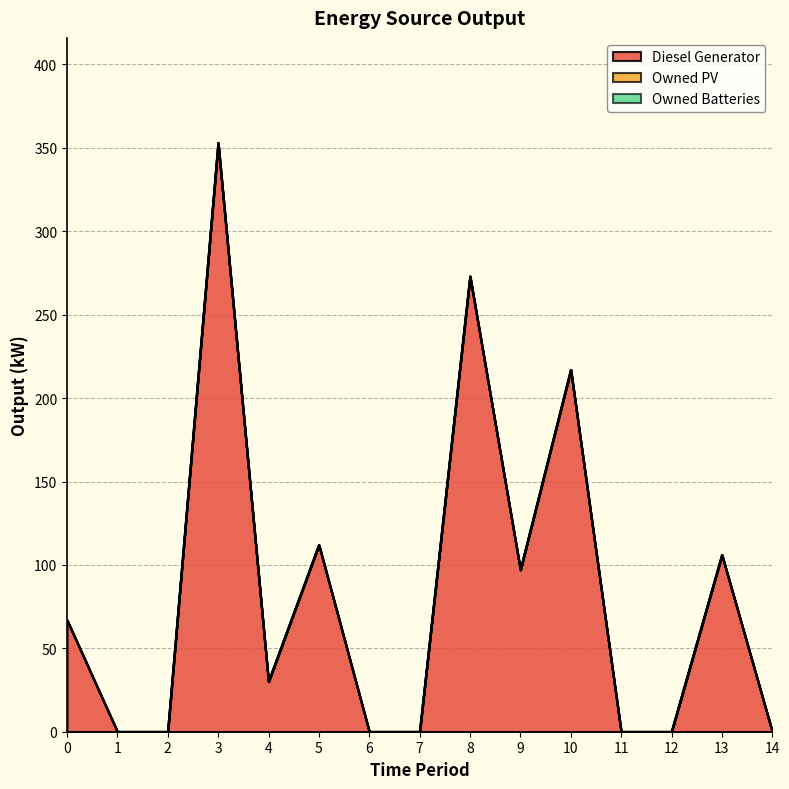

At 5, list the series in order from largest to smallest.

Diesel Generator, Owned PV, Owned Batteries